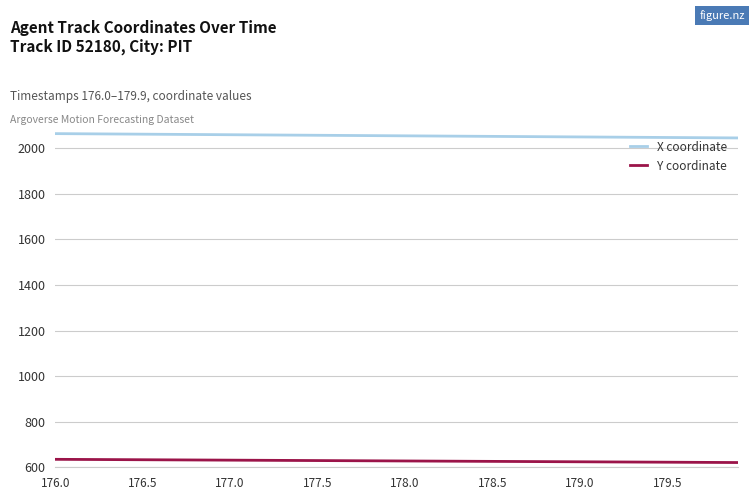

Which series has the largest range (max minus min)?

X coordinate